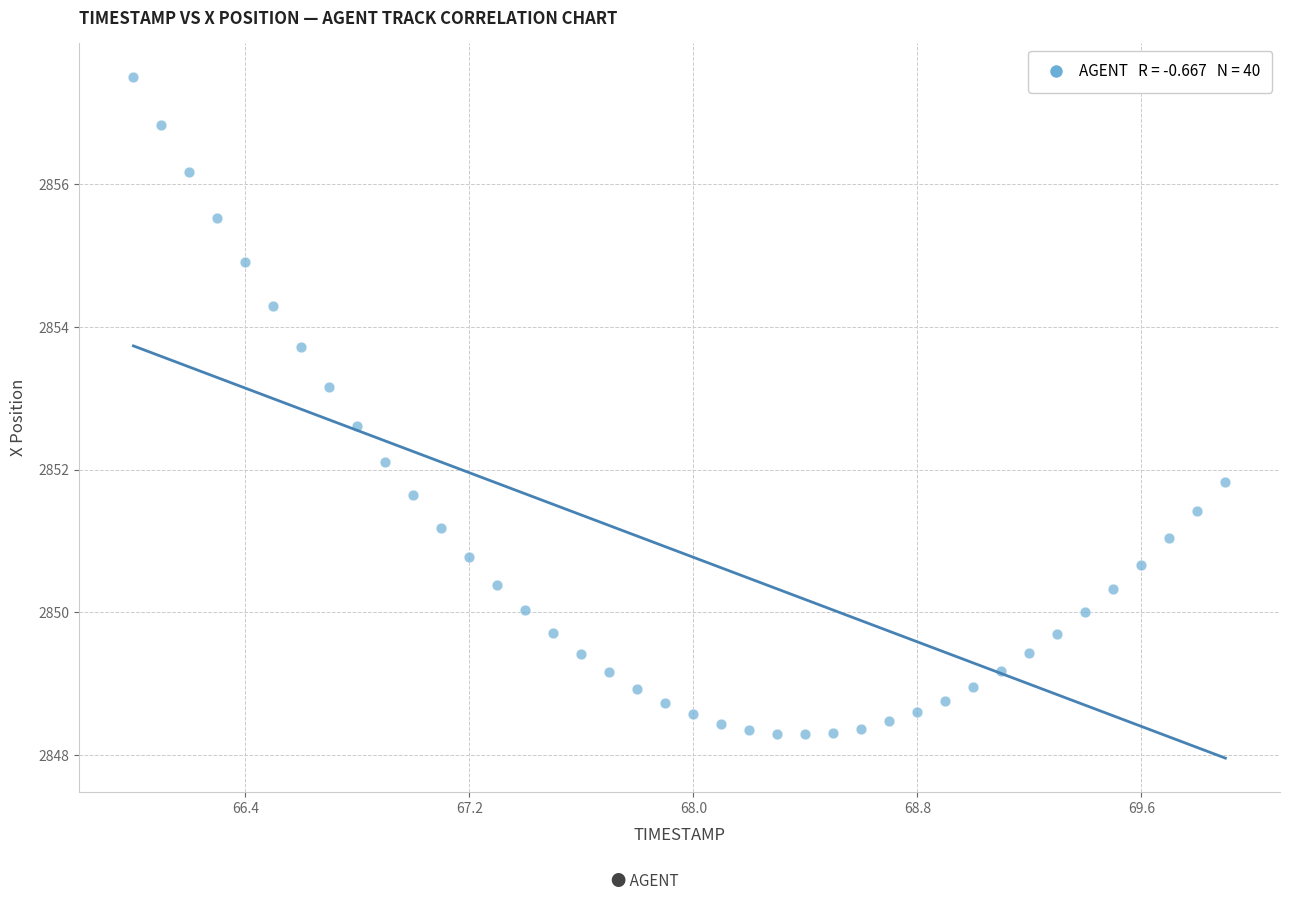

What is the range of Y values (max minus min)?

9.2